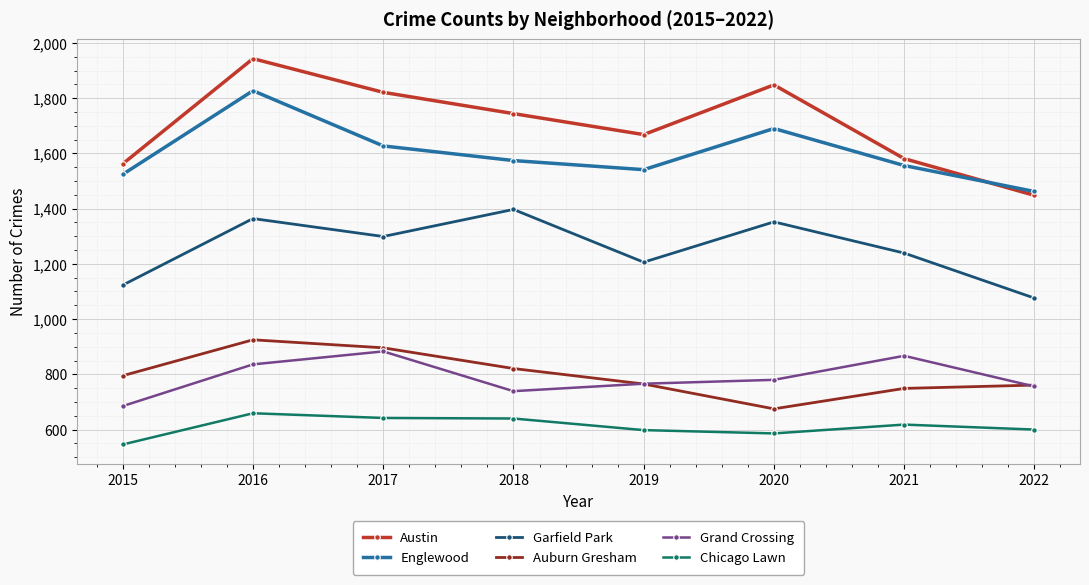

What is the maximum value shown in the chart?

1943